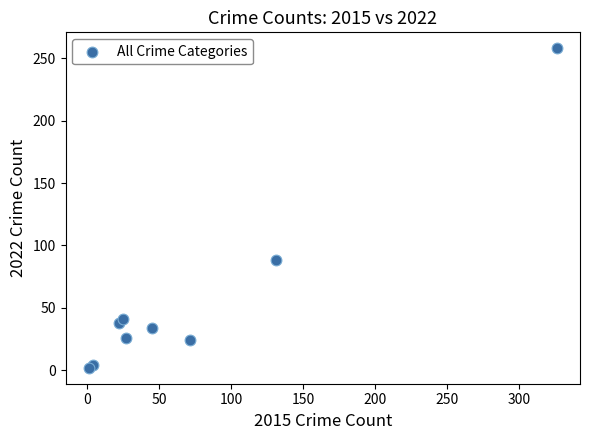

What Y value in the scatter plot is closest to 130?

88